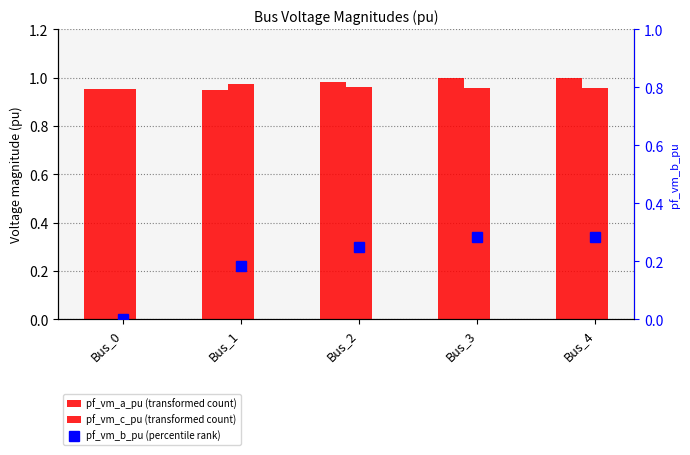

How many groups of bars are there?

5